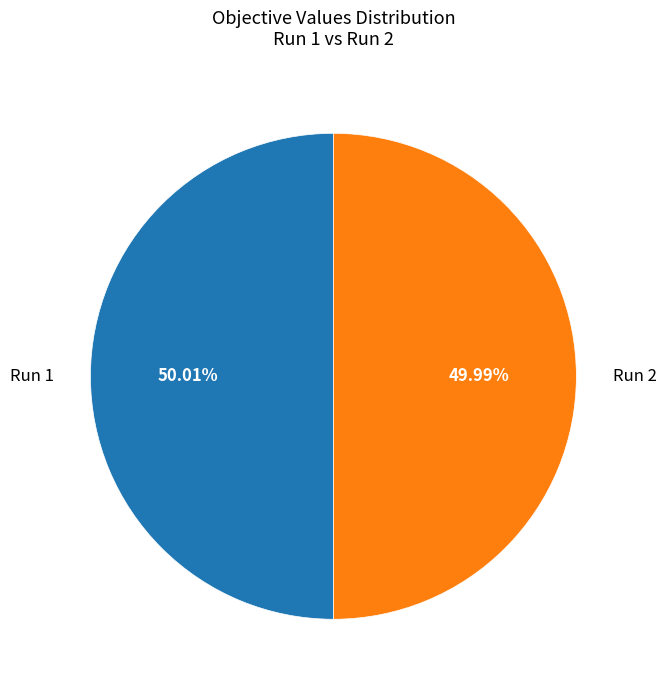

Does any single category account for the majority?

Yes